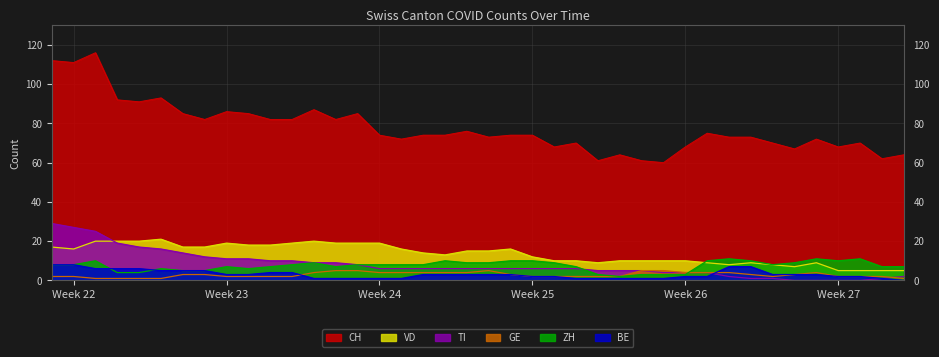

What is the sum of all ZH values?

298